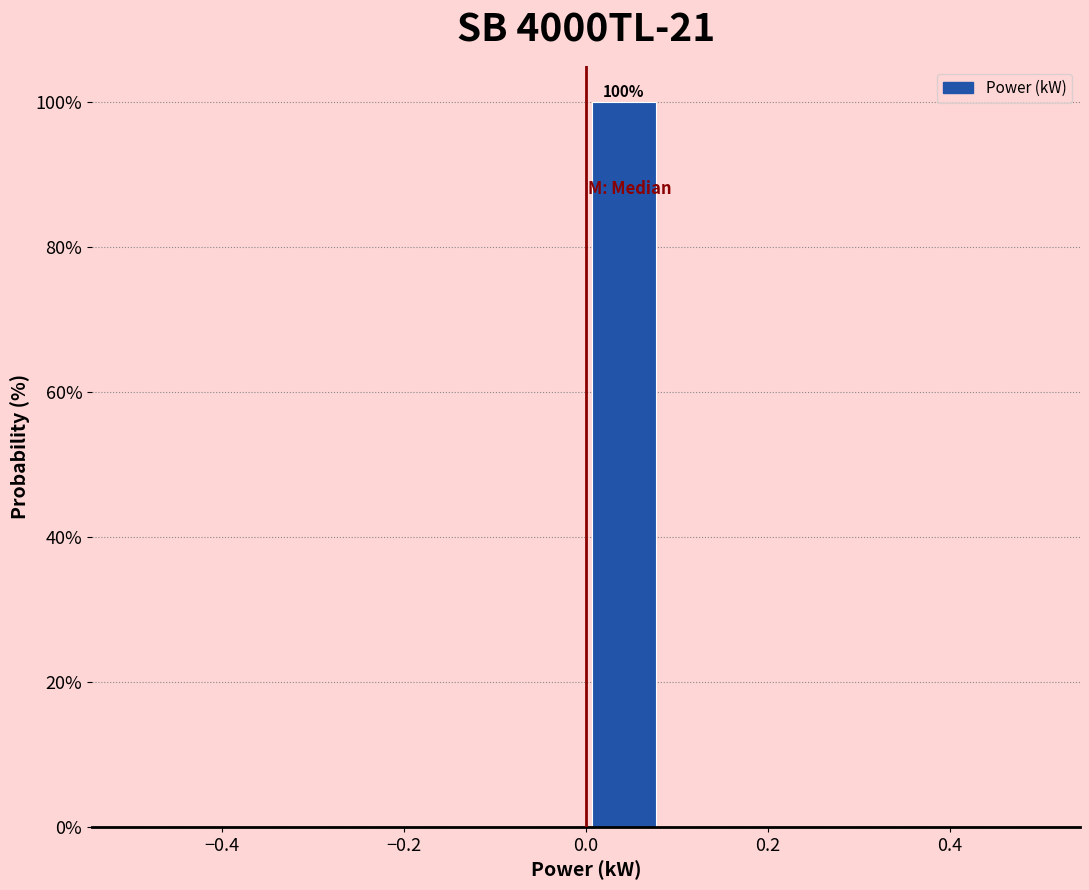

Which range on the x-axis has the tallest bar?

0.00 to 0.08